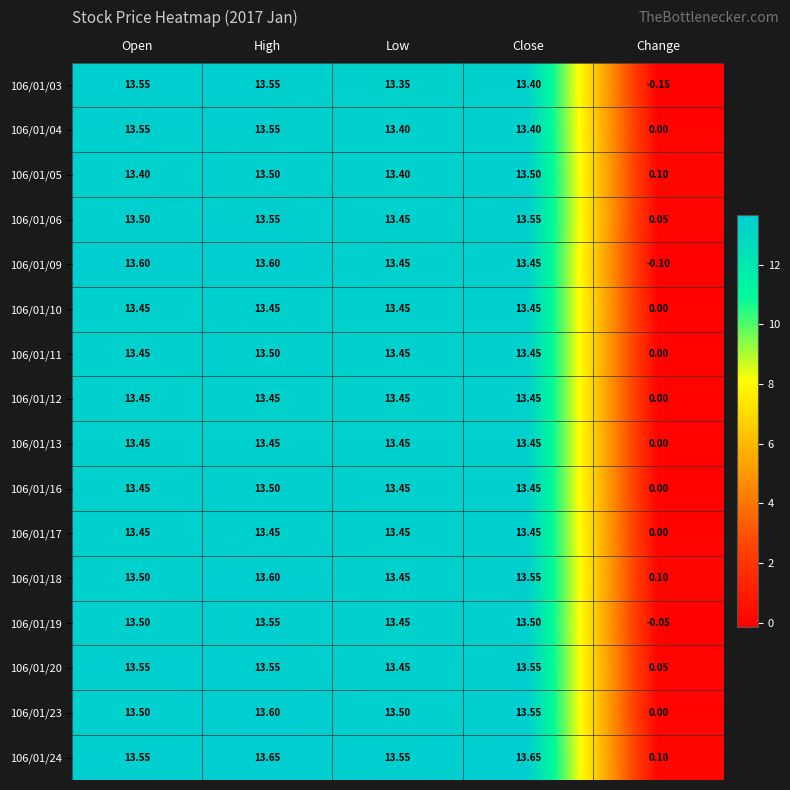

Which category has the lowest value in the 106/01/23 series?

Change